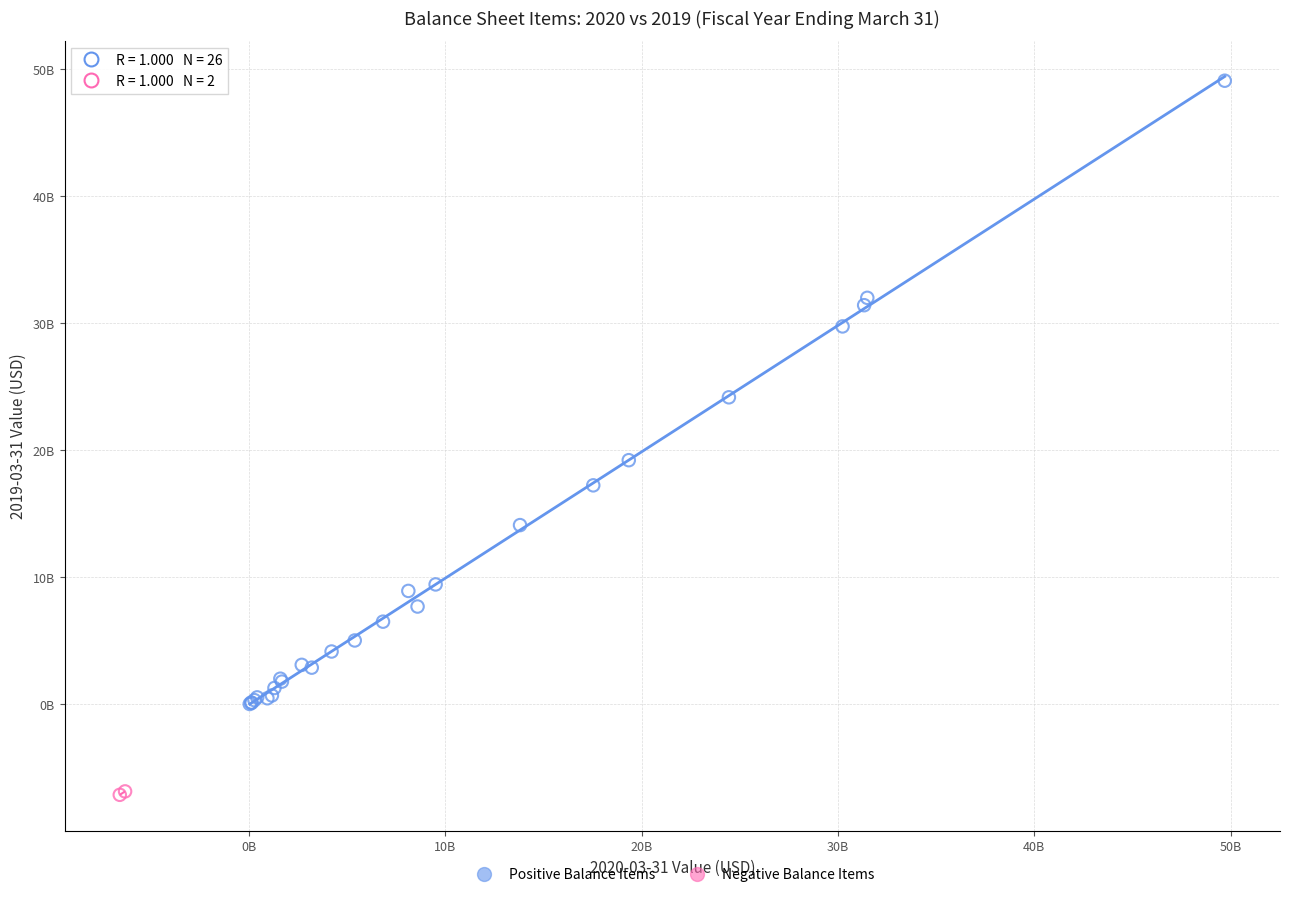

Which series contains the highest Y value?

Positive Balance Items